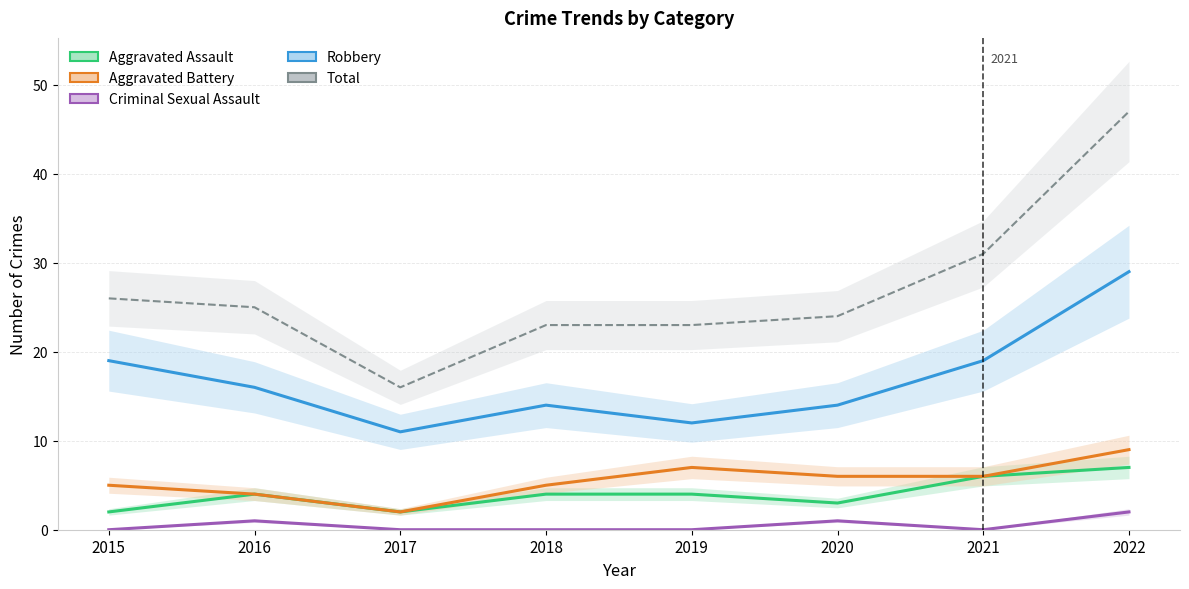

What is the highest value of the Aggravated Battery series?

9